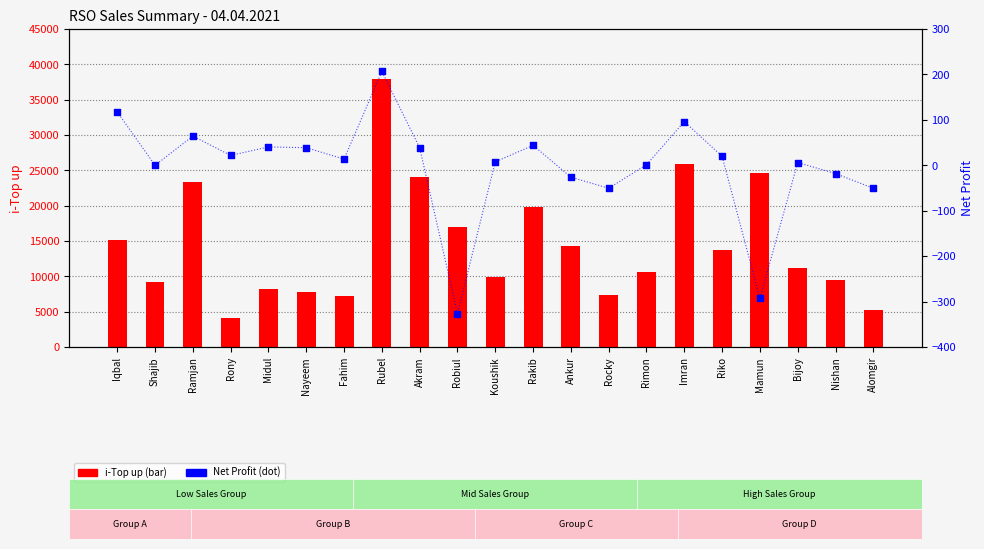

Is the value of i-Top up at Ankur greater than the value of Net Profit at Riko?

Yes